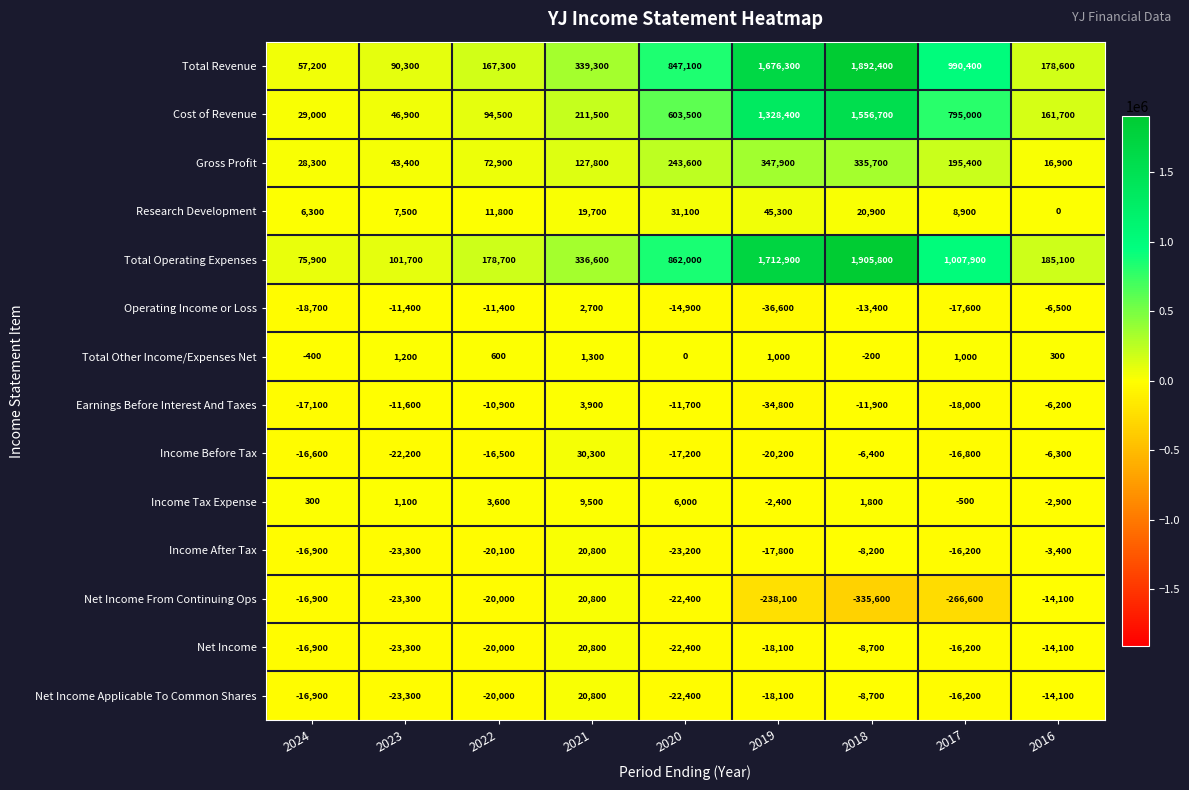

What is the average value of the Income Tax Expense series?

1833